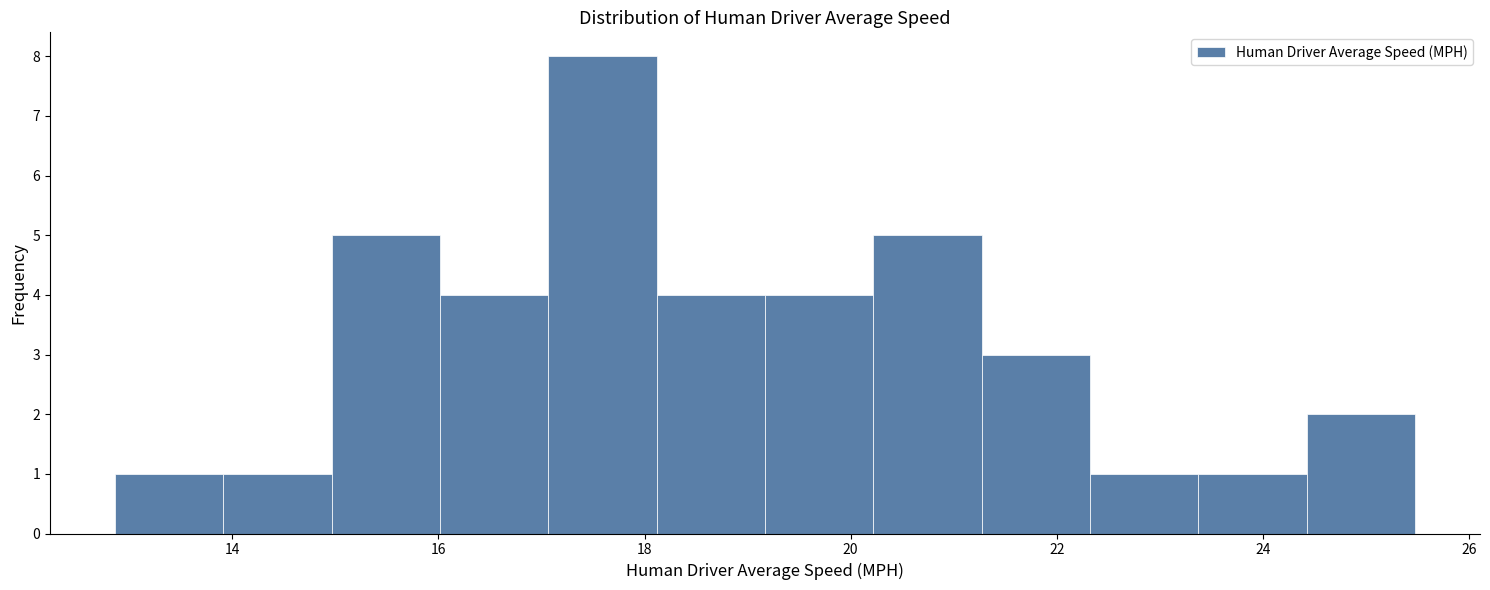

What is the height of the bar covering 15.0 to 16.0 on the x-axis? Neither the bar edges nor the heights are printed on the chart, so give them approximately, as read against the axes.

5